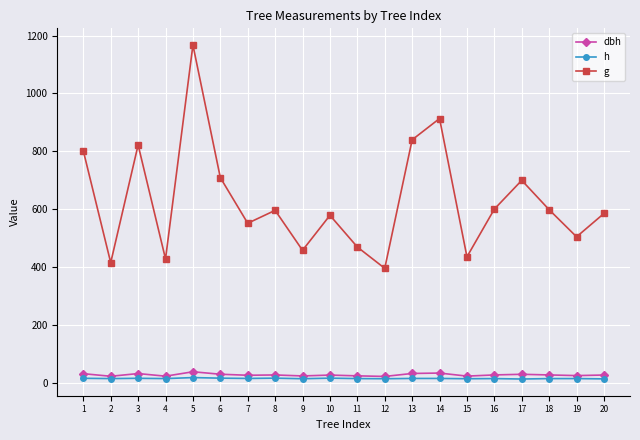

Which series has the largest total across all categories?

g